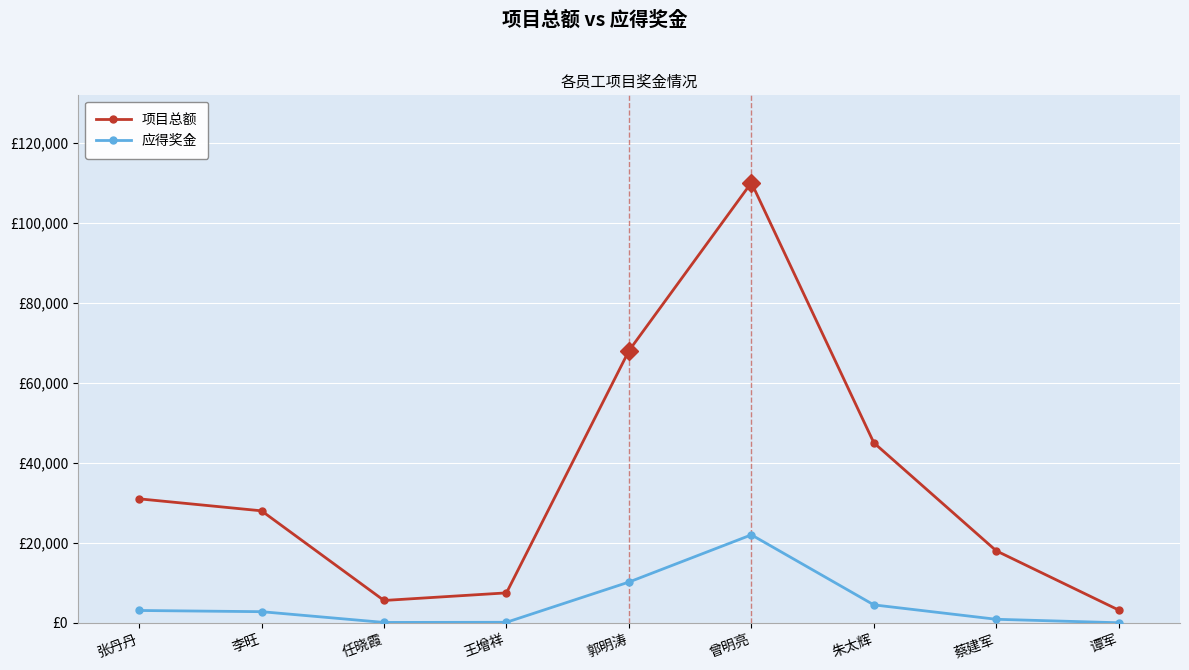

Is this an area chart (filled region under the line)?

No